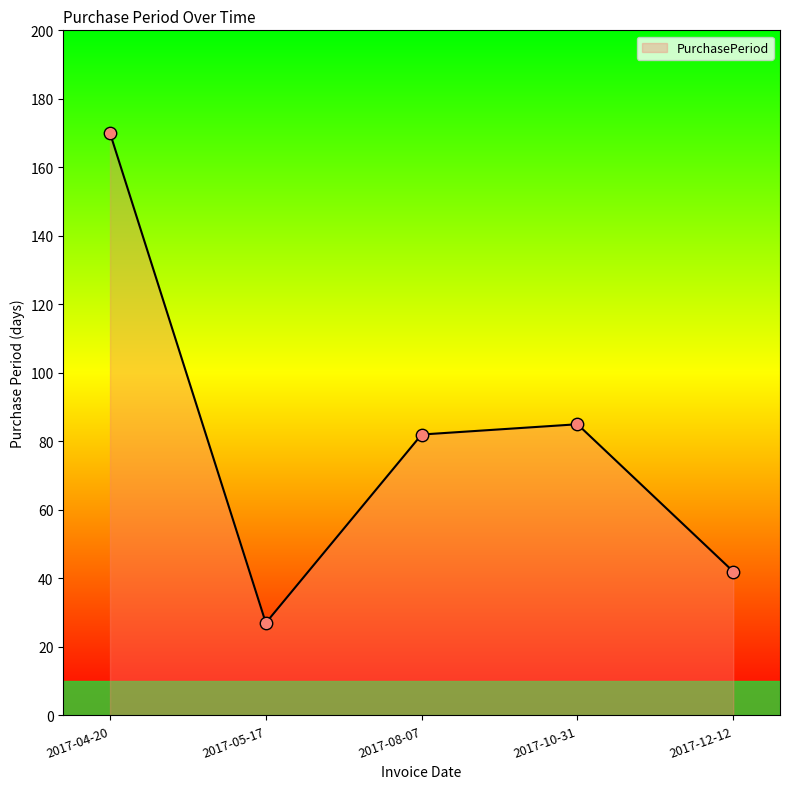

Which has a higher value, 2017-10-31 or 2017-05-17?

2017-10-31